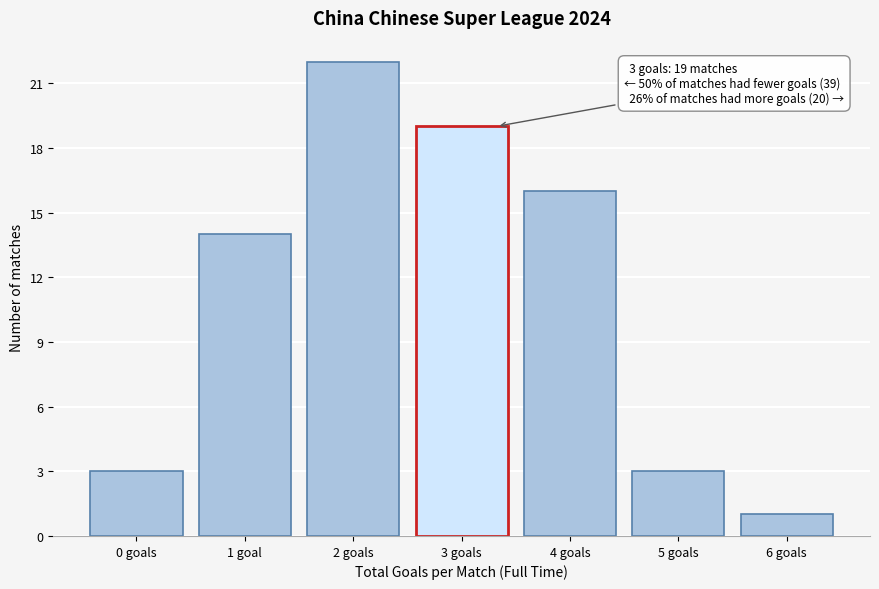

Reading left to right, list all the values displayed in this chart.

3	14	22	19	16	3	1